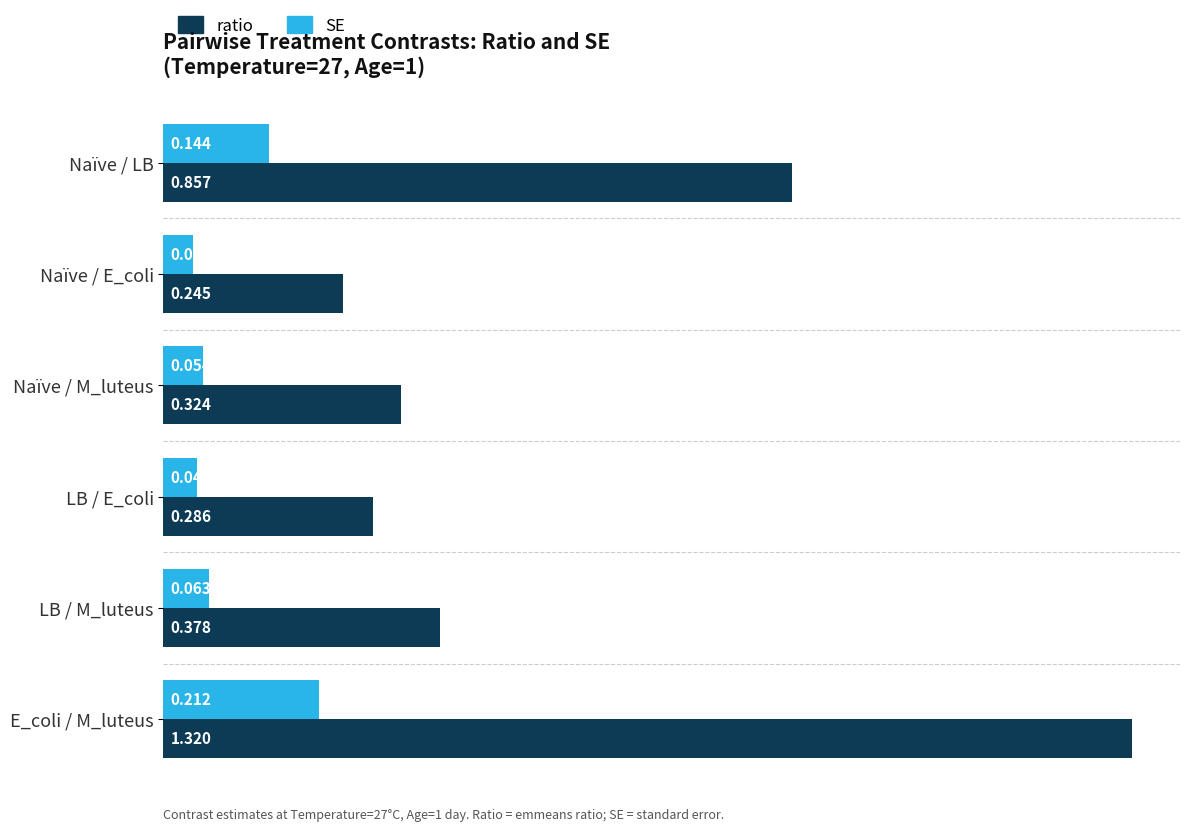

Which series changed the most between LB / E_coli and LB / M_luteus?

ratio